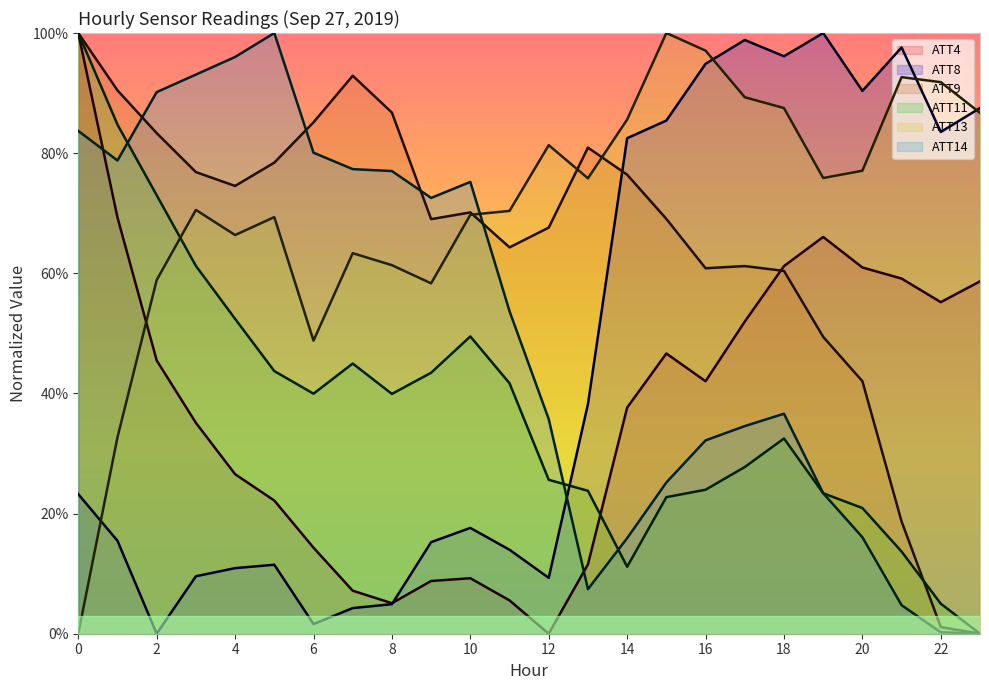

What is the value of the ATT9 point at the 9th from the left?

0.9